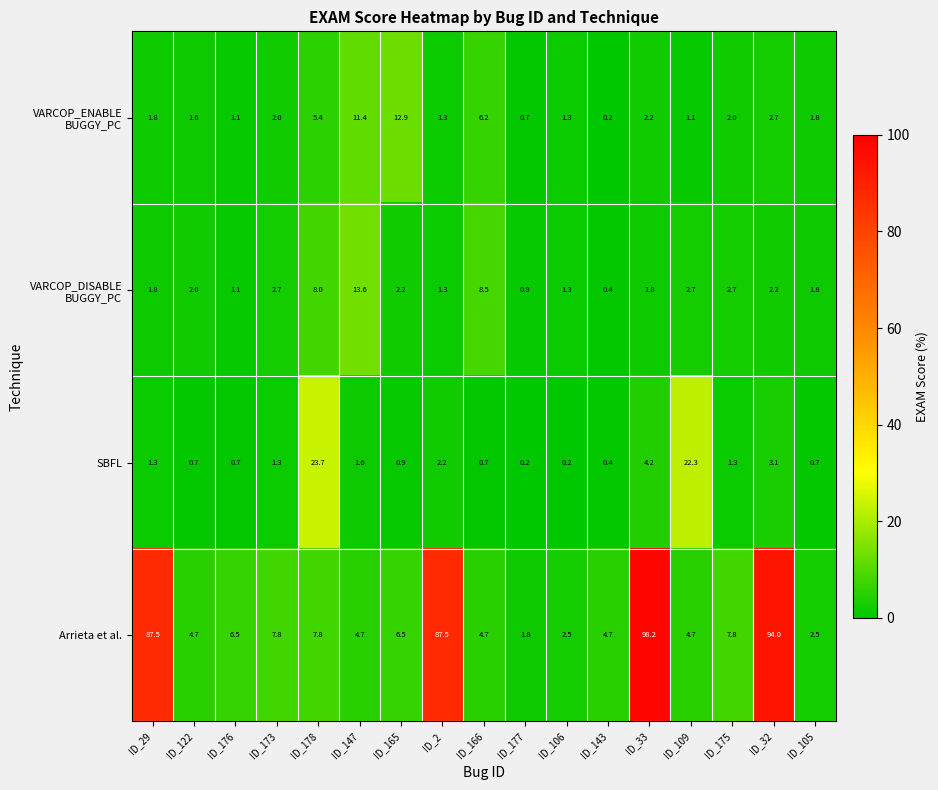

Between ID_165 and ID_109, which series saw the biggest shift?

SBFL